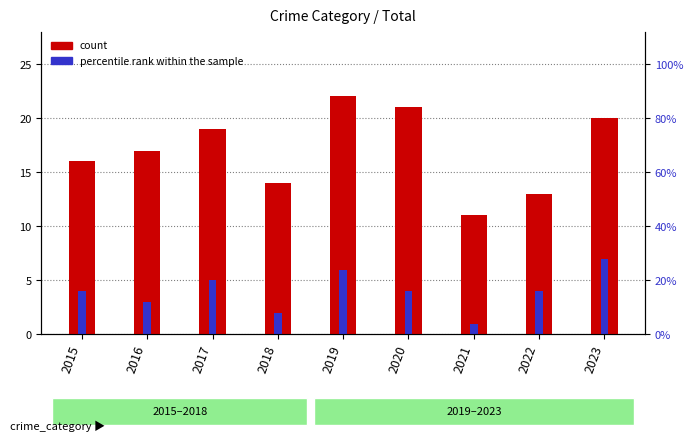

Where is percentile rank within the sample nearest to the value 4?

2015